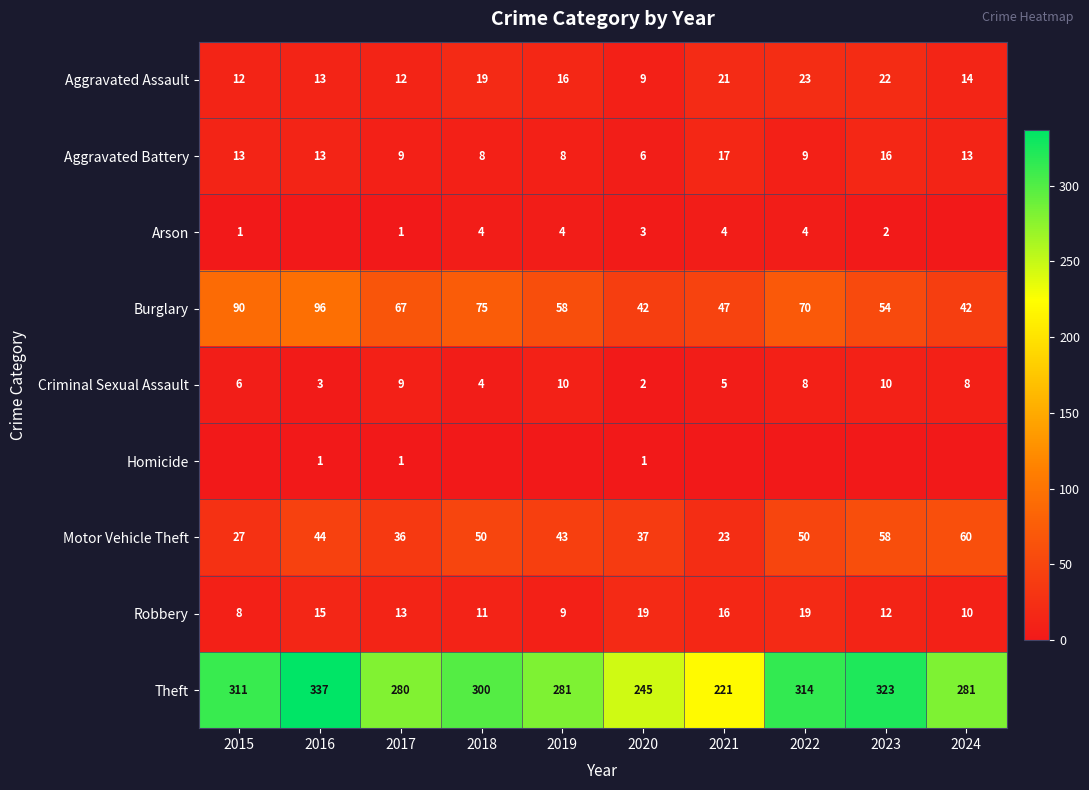

At which category is the sum across all series the highest?

2016